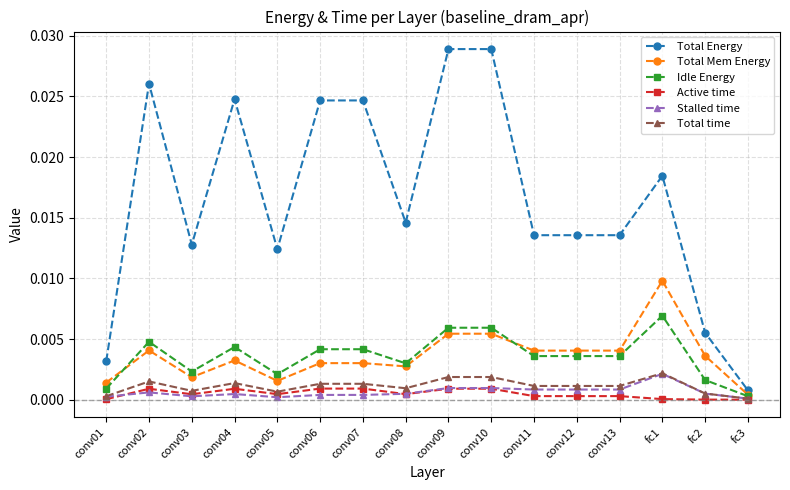

What is the label of the 9th point from the left?

conv09